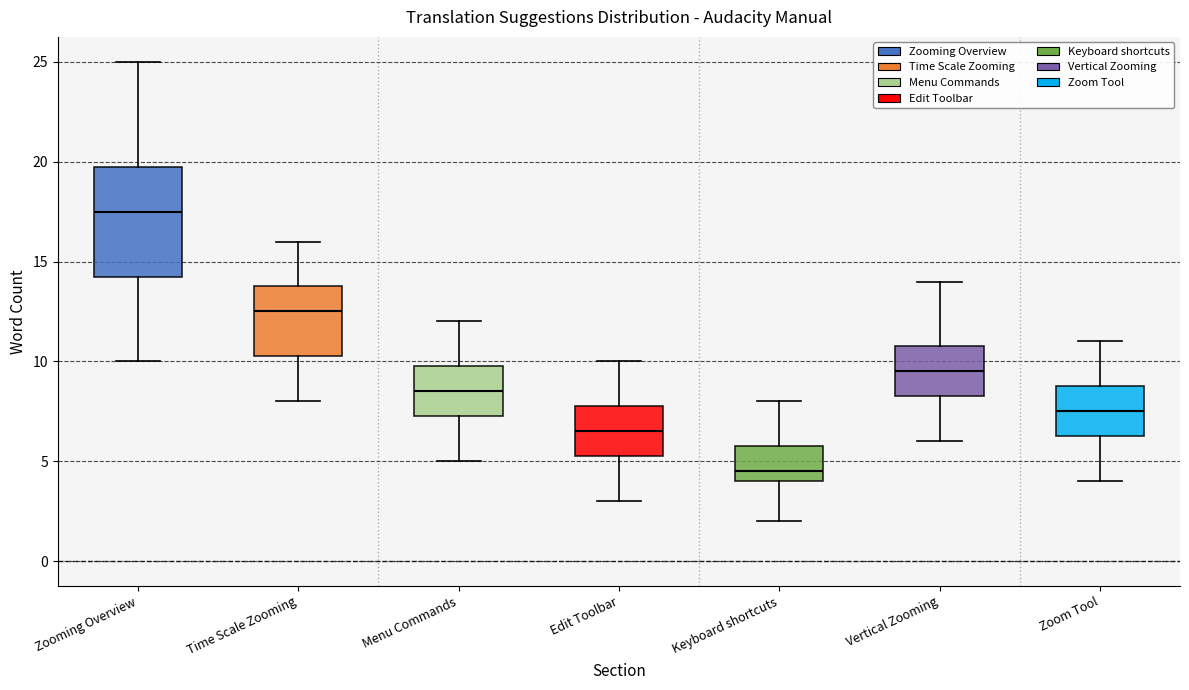

Reading left to right, transcribe this box plot: for each box, give where its median line is, the range the box spans, and where its two whiskers end, as read against the y-axis. The values are not printed on the chart, so give them approximately, as read against the axis.

Zooming Overview: median 17.5, box 14.5 to 20.0, whiskers 10.0 to 25.0
Time Scale Zooming: median 12.5, box 10.5 to 14.0, whiskers 8.0 to 16.0
Menu Commands: median 8.5, box 7.5 to 10.0, whiskers 5.0 to 12.0
Edit Toolbar: median 6.5, box 5.5 to 8.0, whiskers 3.0 to 10.0
Keyboard shortcuts: median 4.5, box 4.0 to 6.0, whiskers 2.0 to 8.0
Vertical Zooming: median 9.5, box 8.5 to 11.0, whiskers 6.0 to 14.0
Zoom Tool: median 7.5, box 6.5 to 9.0, whiskers 4.0 to 11.0